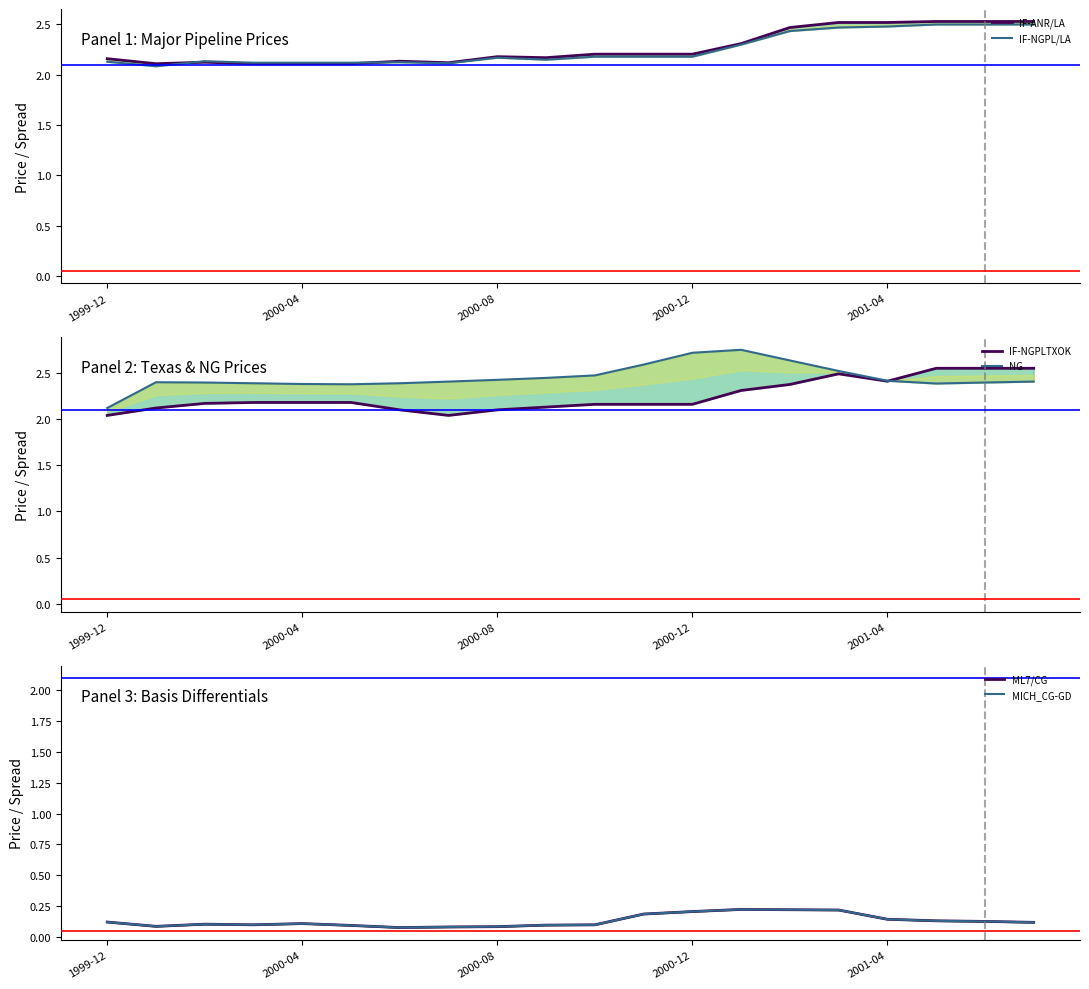

Between 12 and 19, which is larger?

19